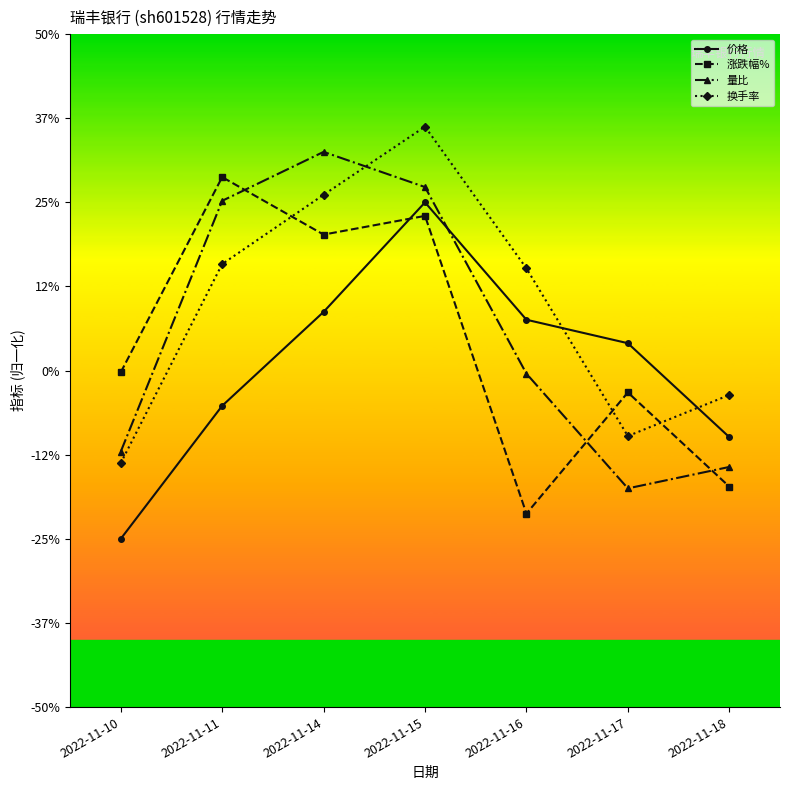

How many times do 量比 and 换手率 cross each other?

1